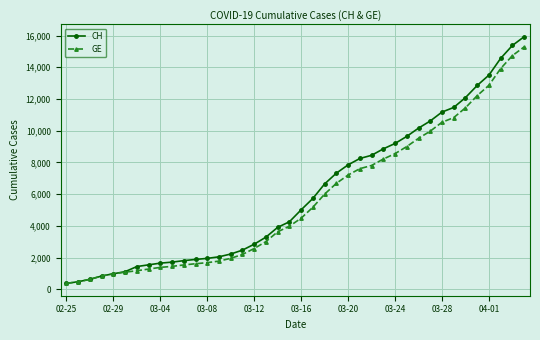

What is the value of the GE point at the 33rd from the left?

10533